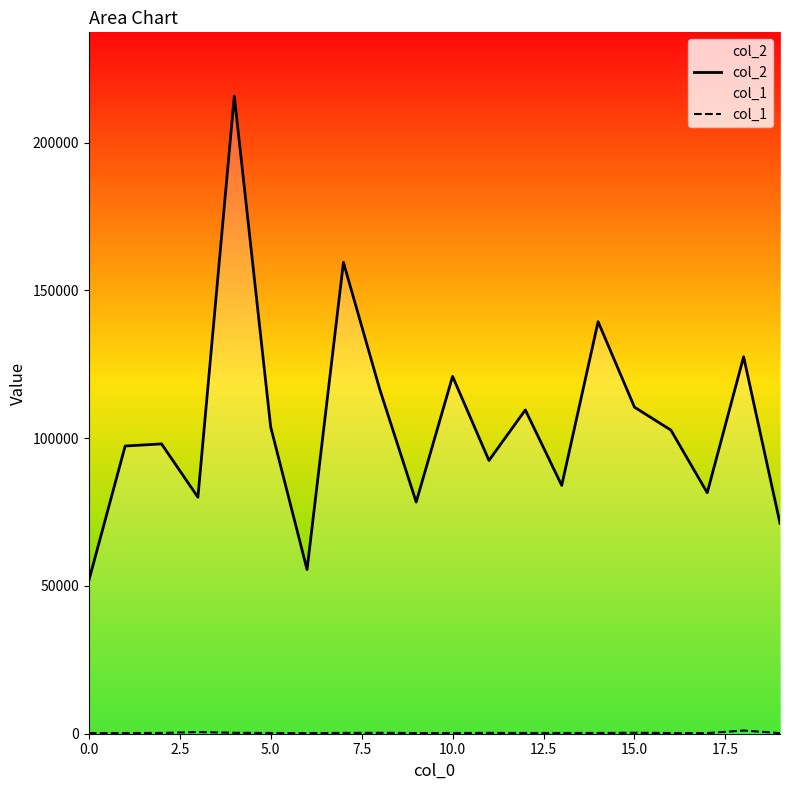

Which series has the widest spread of values?

col_2